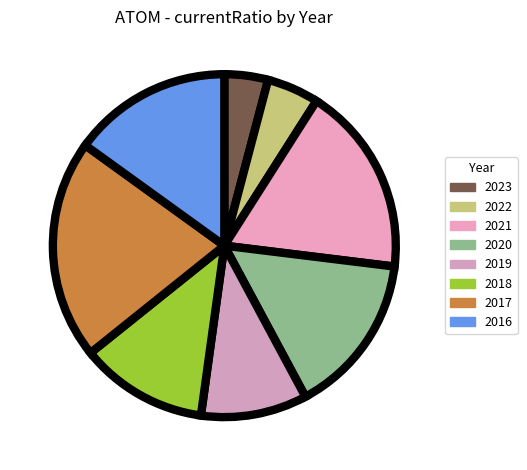

What is the total percentage of 2019 and 2017?

30.7%